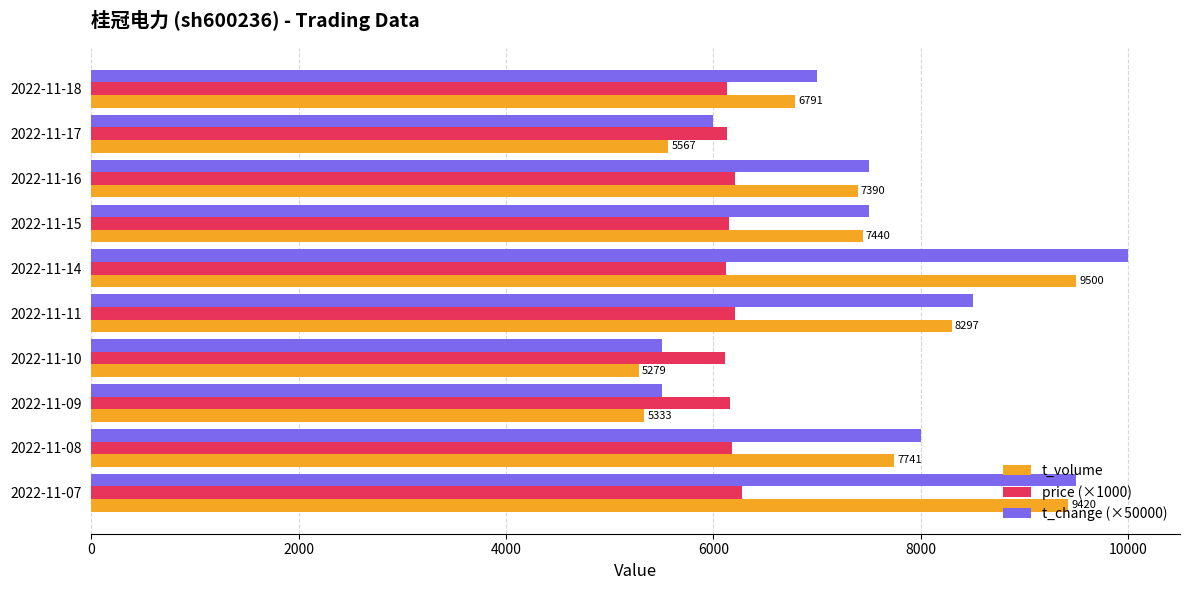

What is the highest value of the price (×1000) series?

6280.0